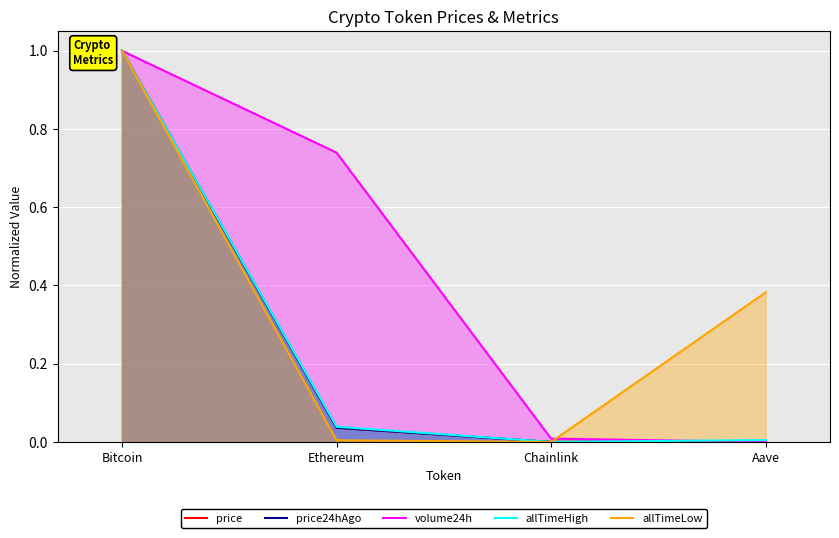

Does the chart display data point markers on the line(s)?

No